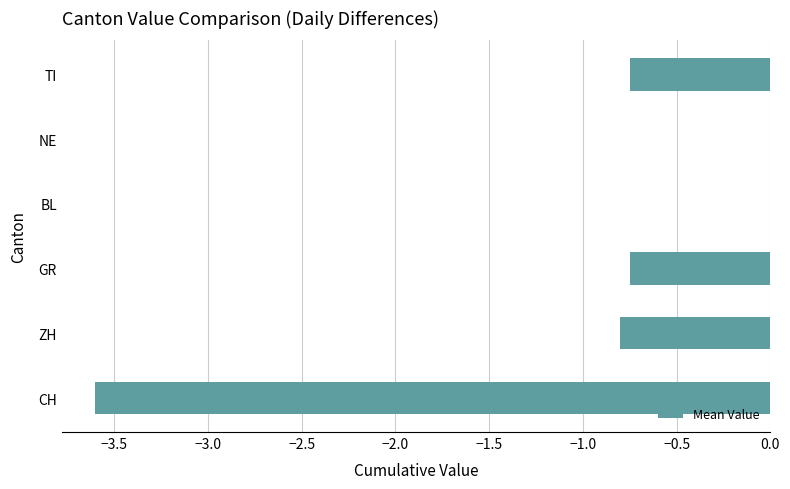

The value at TI is -0.8. True or false?

True